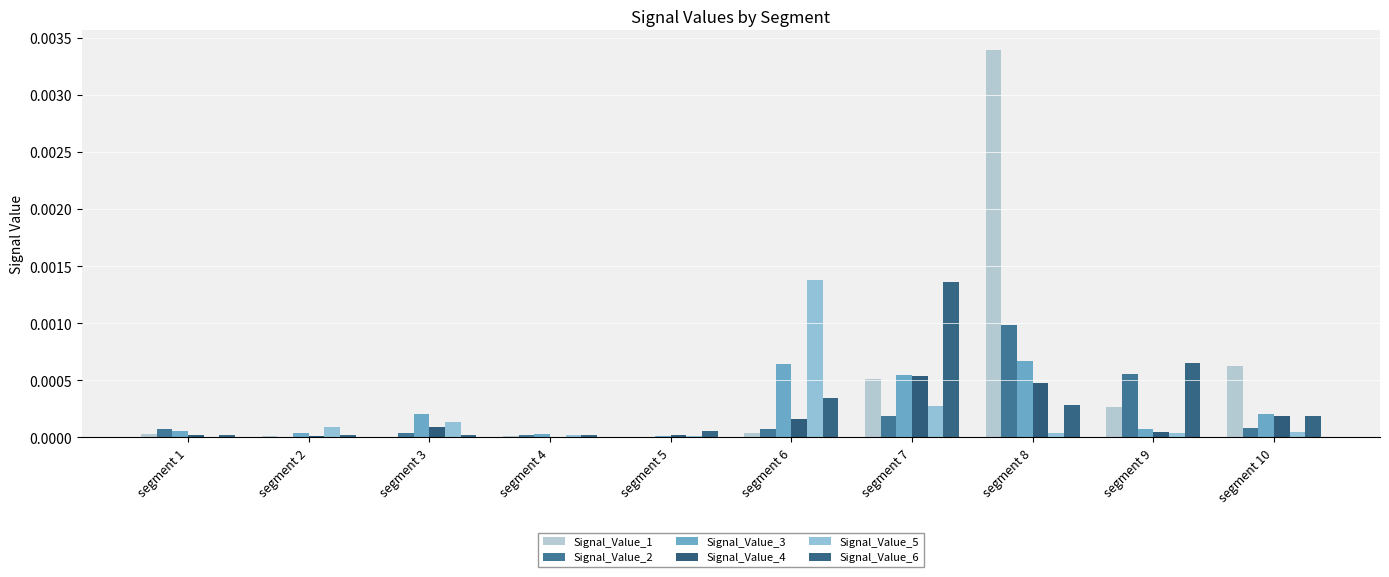

Between segment 5 and segment 10, which is larger?

segment 10